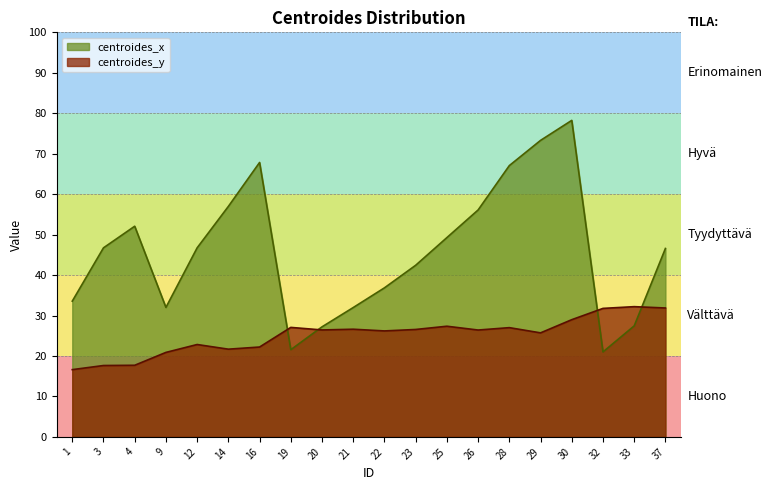

What is the value of the centroides_y point at the 10th from the left?

26.6